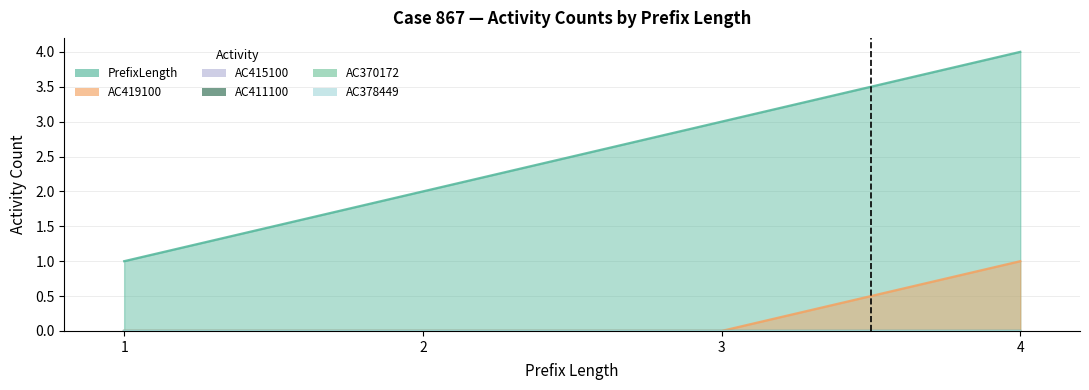

True or false: AC411100 has more than 2 interior local peaks.

False